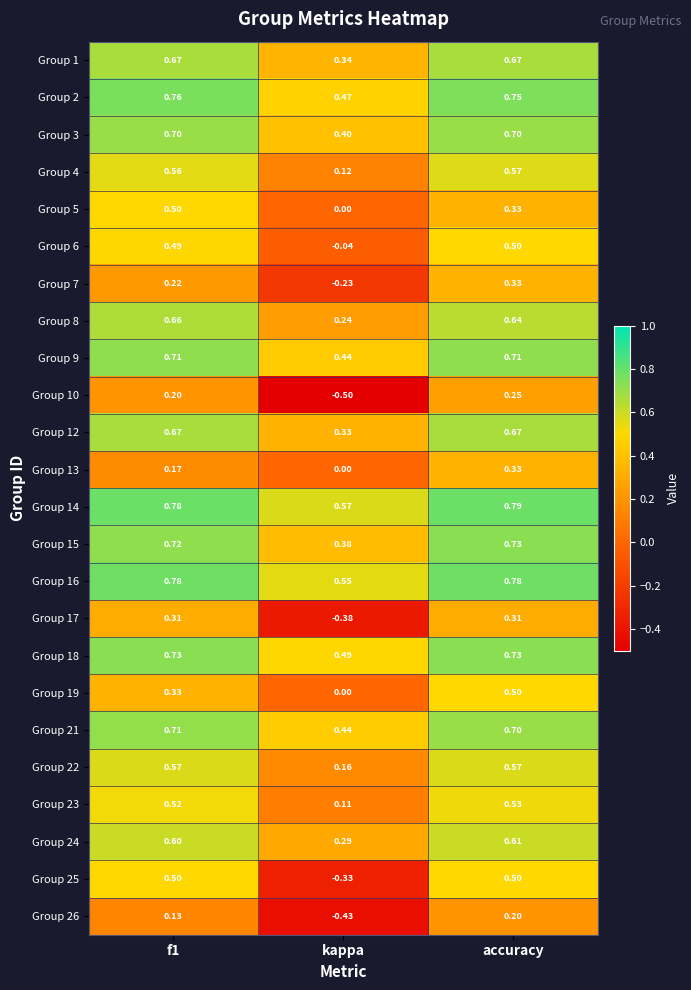

Which series has the largest range (max minus min)?

Group 25